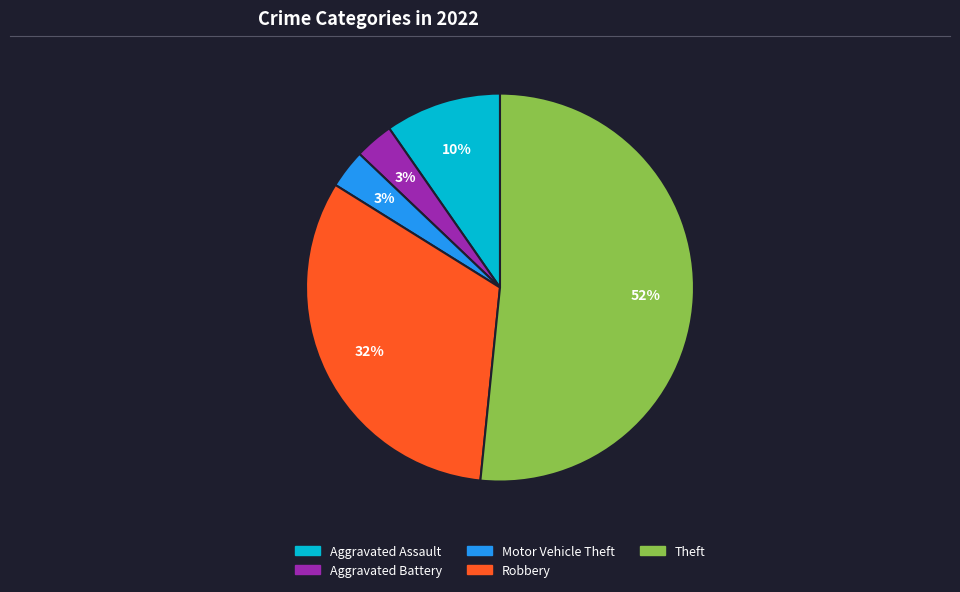

To the nearest percent, what is the average slice percentage?

20%